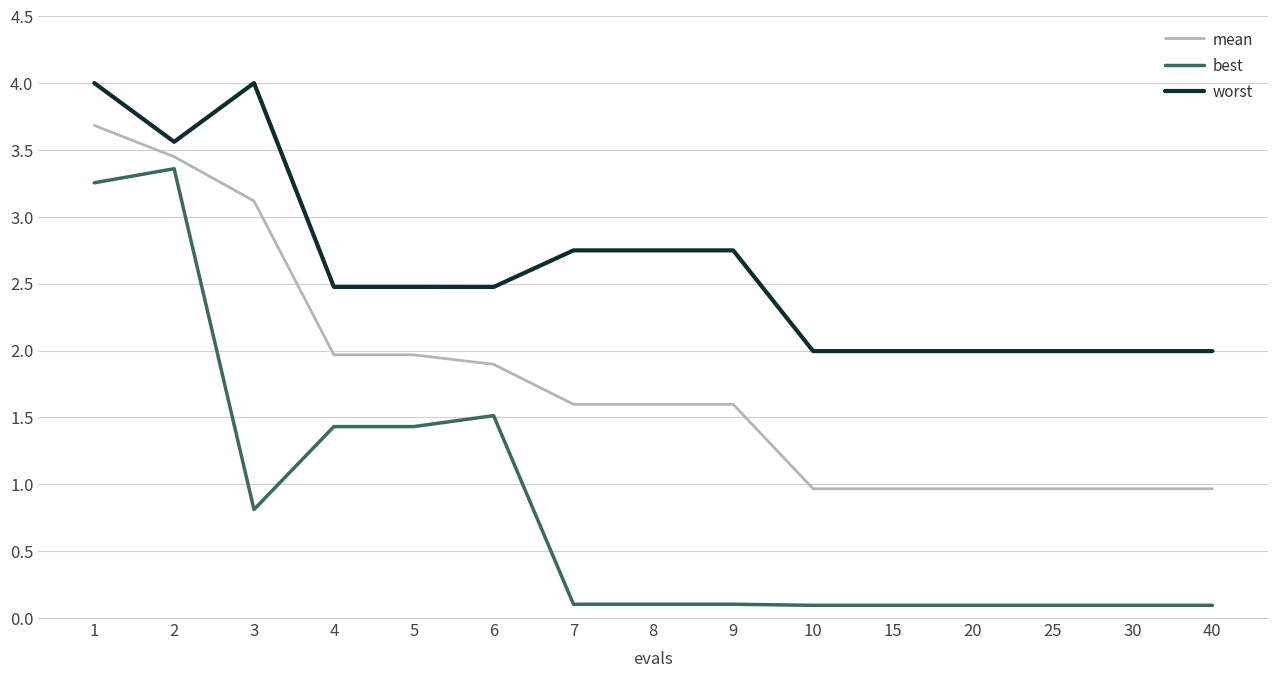

What is the difference between the highest and lowest values at 5?

1.0